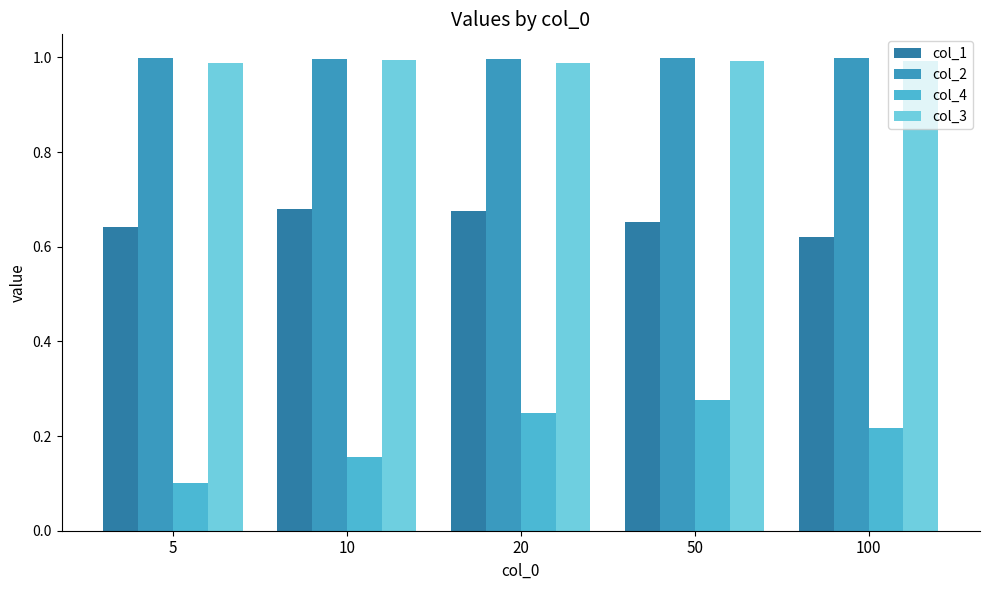

How many distinct data groups are displayed?

4